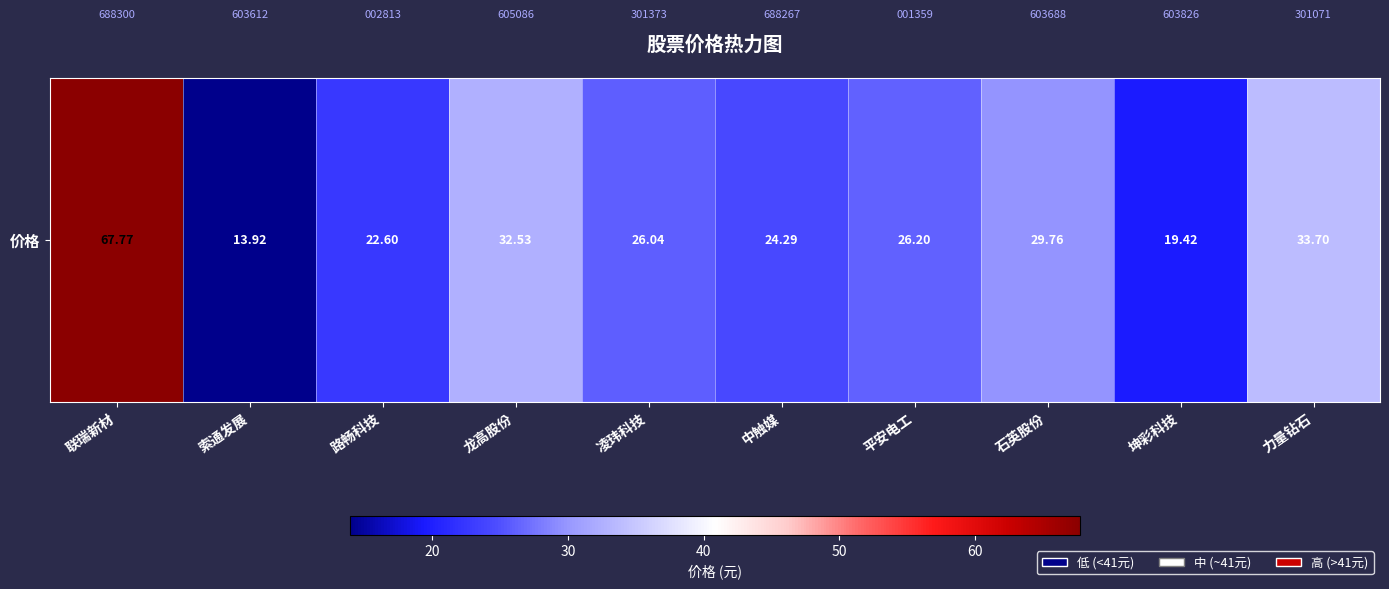

Rank the categories by value from highest to lowest.

联瑞新材, 力量钻石, 龙高股份, 石英股份, 平安电工, 凌玮科技, 中触媒, 路畅科技, 坤彩科技, 索通发展